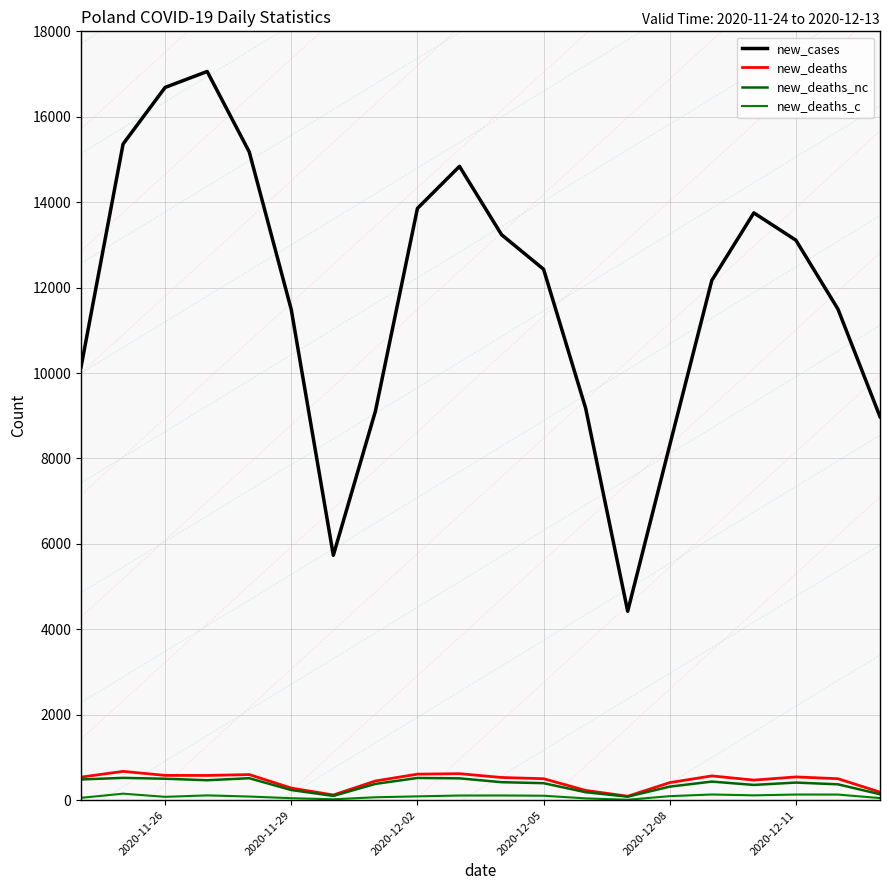

Which series has the largest range (max minus min)?

new_cases